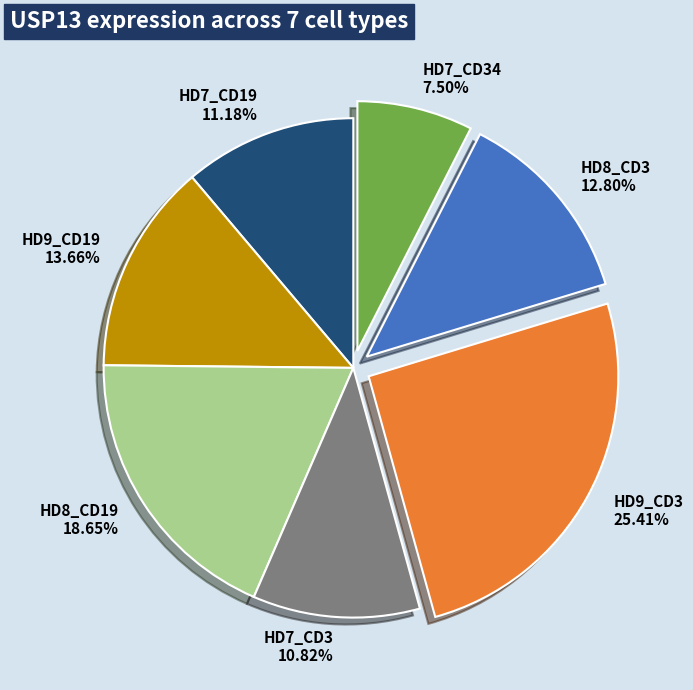

To the nearest percent, what is the combined percentage of HD7_CD34 and HD9_CD19?

21%